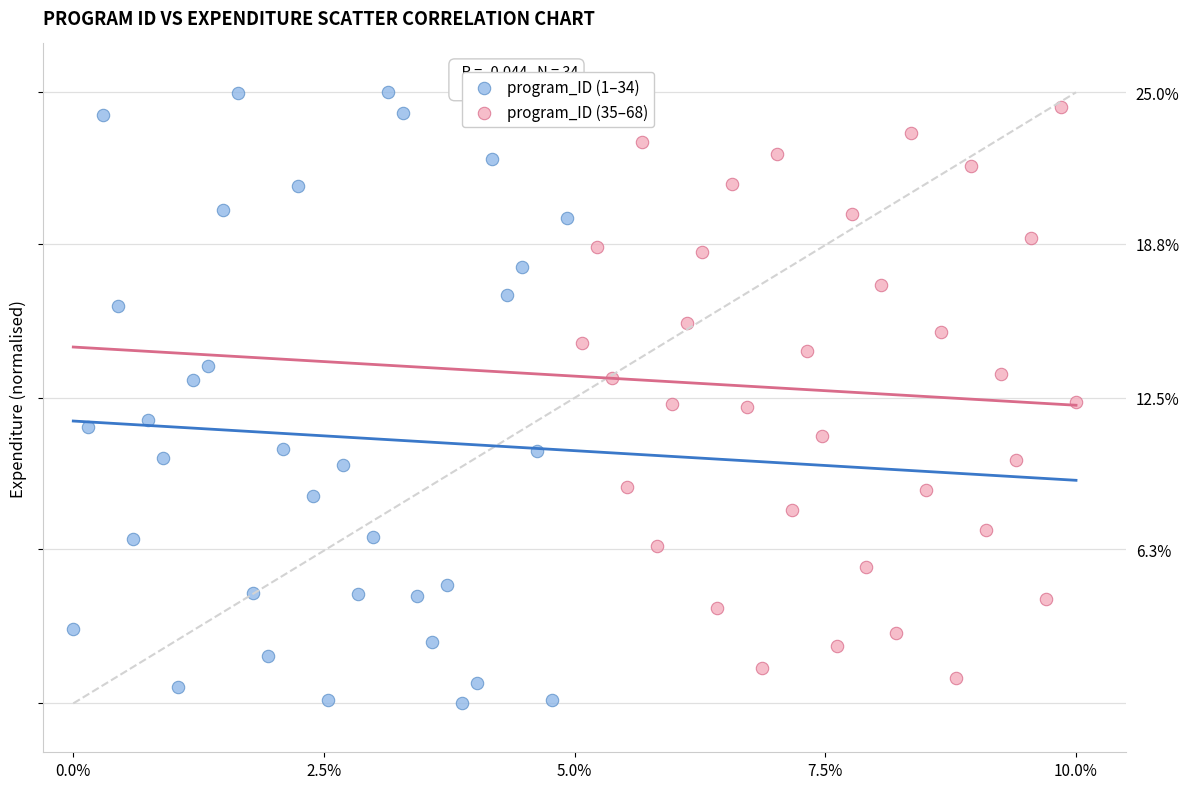

Which series contains the lowest Y value?

program_ID (1–34)